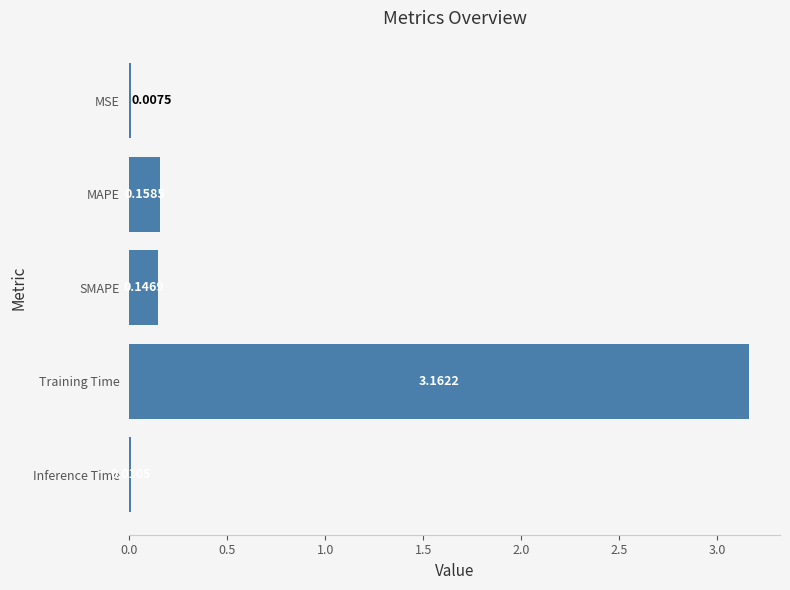

What is the change in value from SMAPE to Training Time?

+3.0